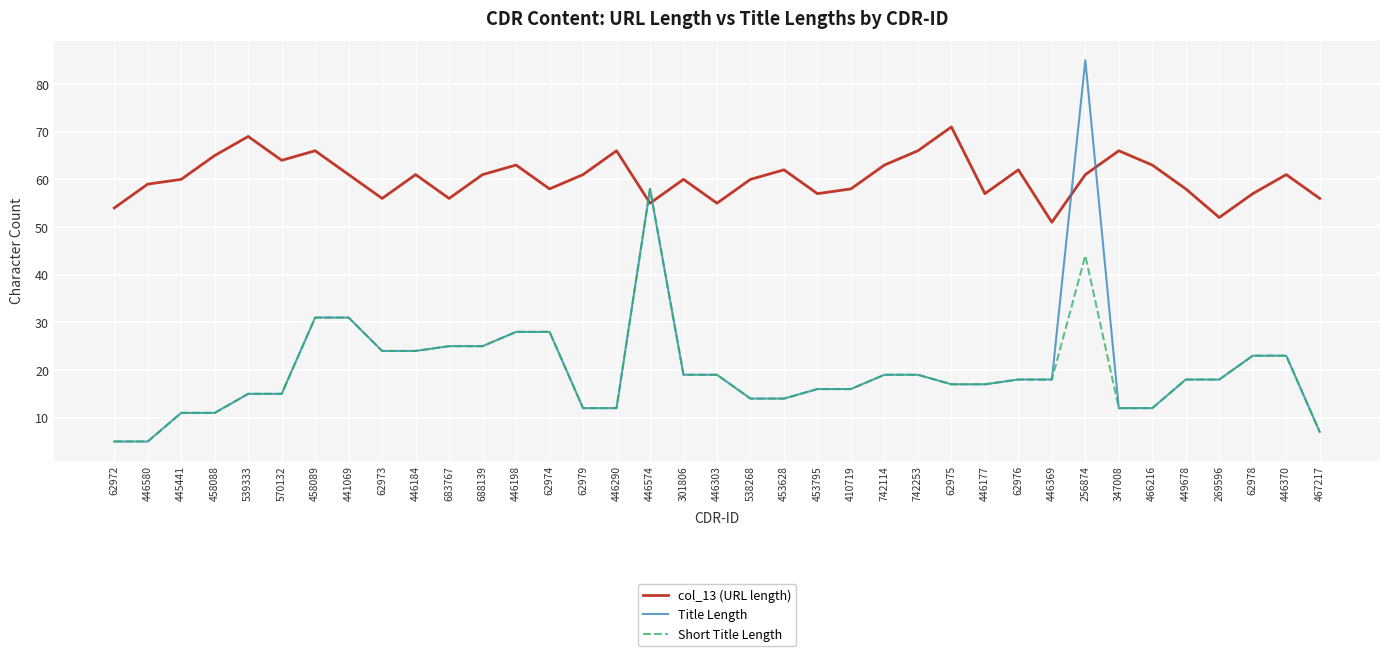

Read the col_13 (URL length) value at 742114, to the nearest 5.

65